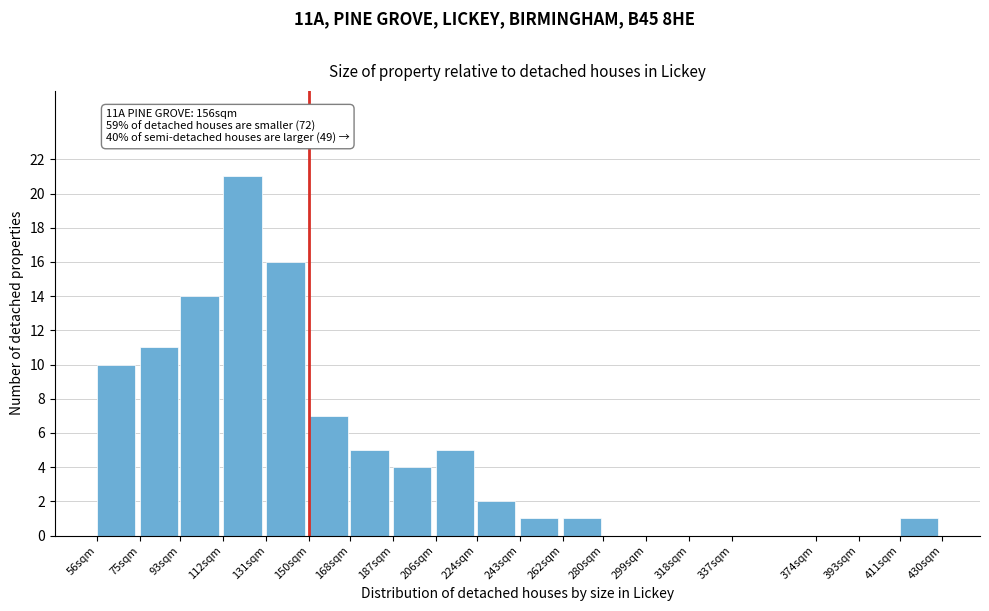

Reading left to right, transcribe all the data shown in this chart.

56sqm=10	75sqm=11	93sqm=14	112sqm=21	131sqm=16	150sqm=7	168sqm=5	187sqm=4	206sqm=5	224sqm=2	243sqm=1	262sqm=1	280sqm=0	299sqm=0	318sqm=0	337sqm=0	374sqm=0	393sqm=0	411sqm=1